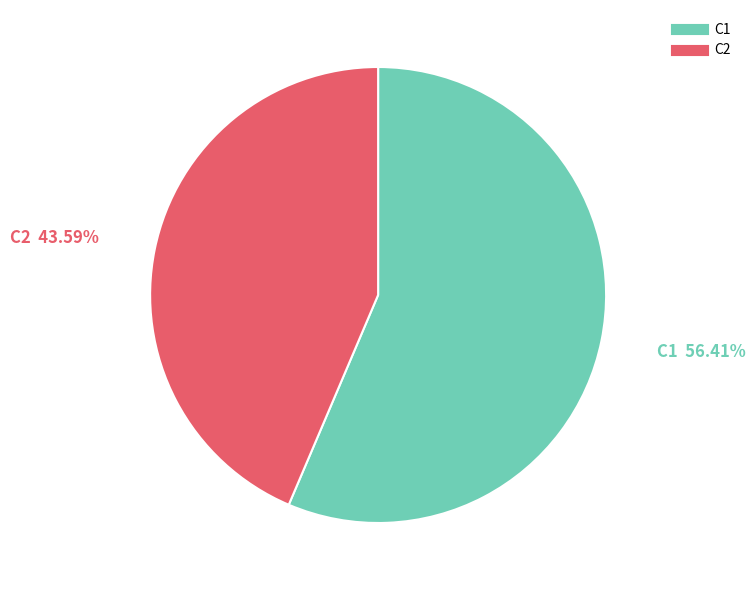

To the nearest percent, what is the average slice percentage?

50%